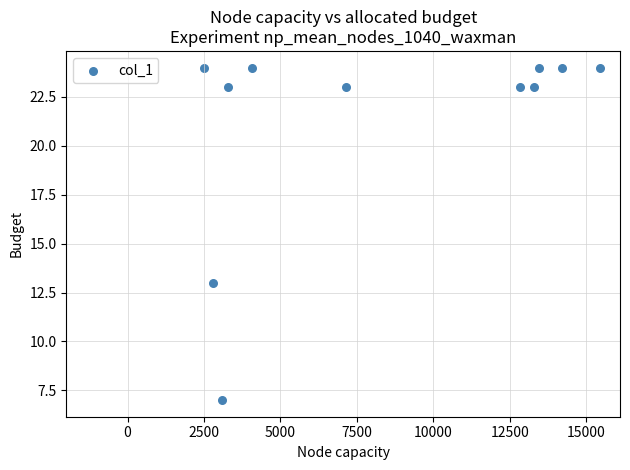

What Y value in the scatter plot is closest to 15?

13